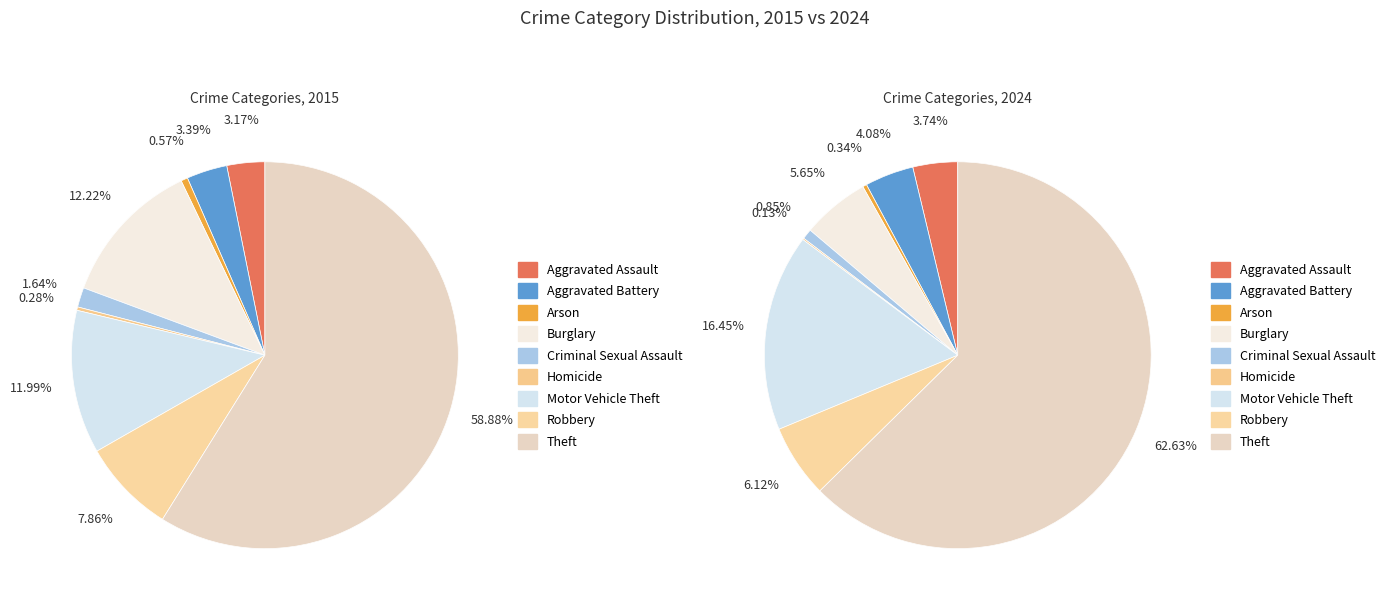

How many segments does this pie chart have?

9